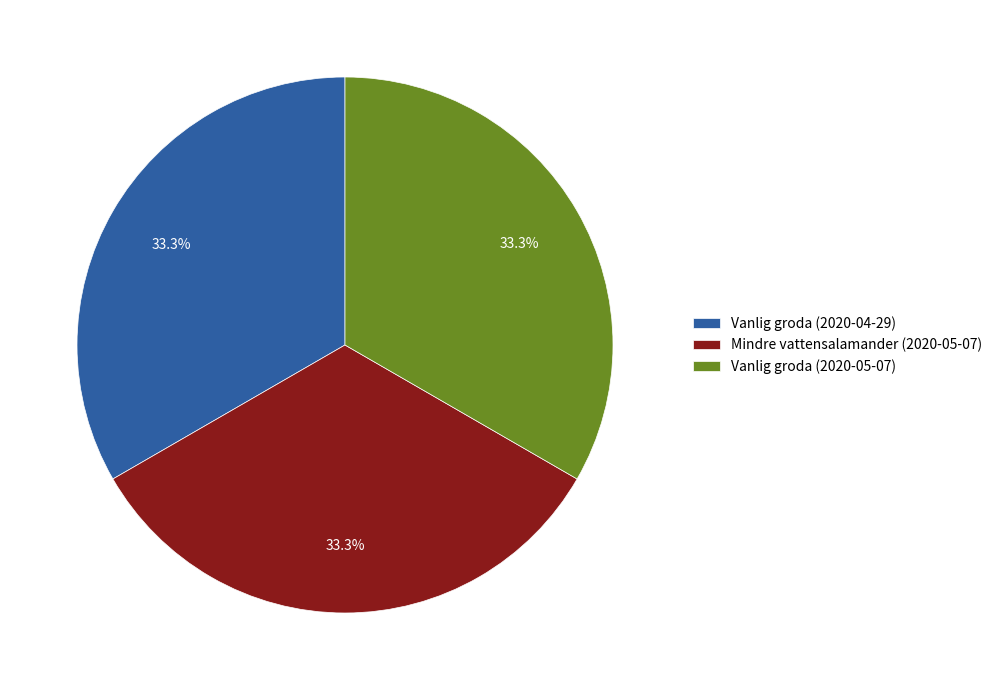

Approximately how many times larger is the value at Mindre vattensalamander (2020-05-07) compared to Vanlig groda (2020-05-07)?

1.0